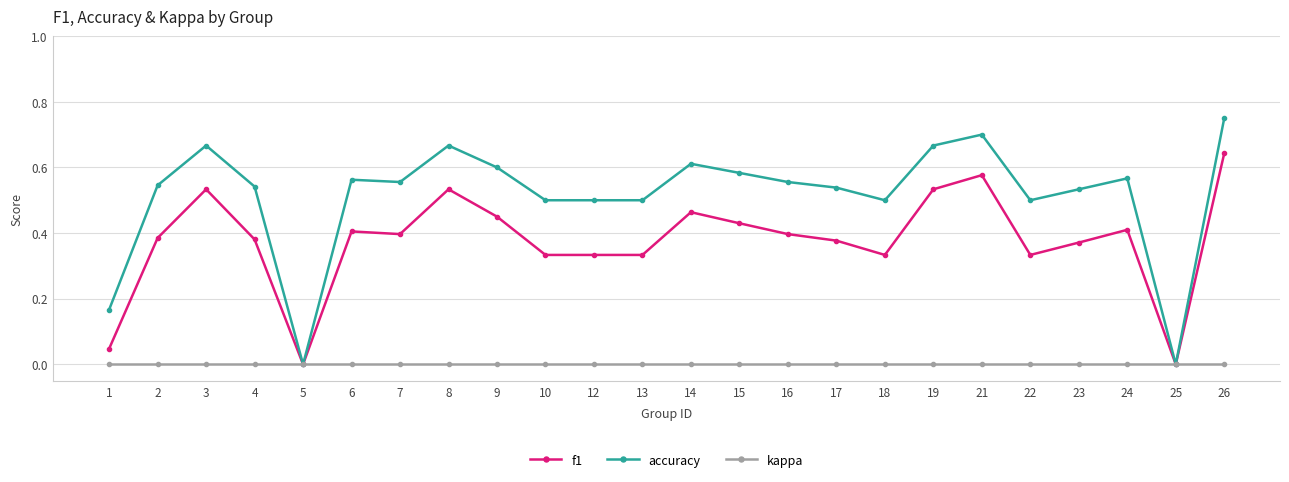

The f1 series shows 0.0 at 1. True or false?

True